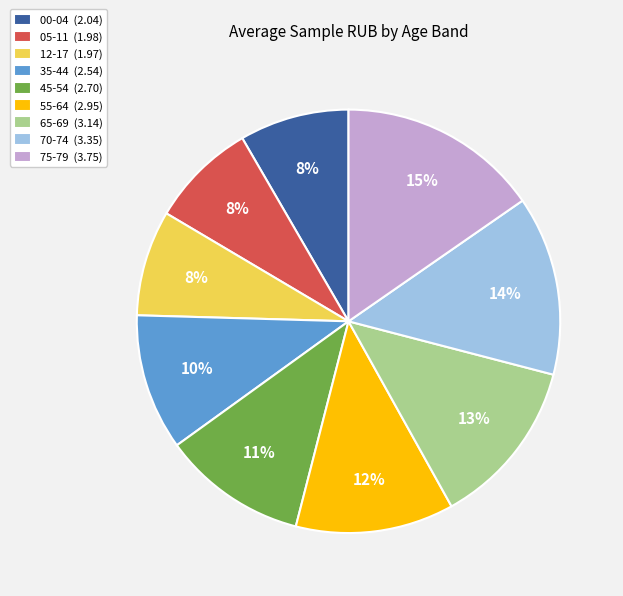

How many slices are in this pie chart?

9